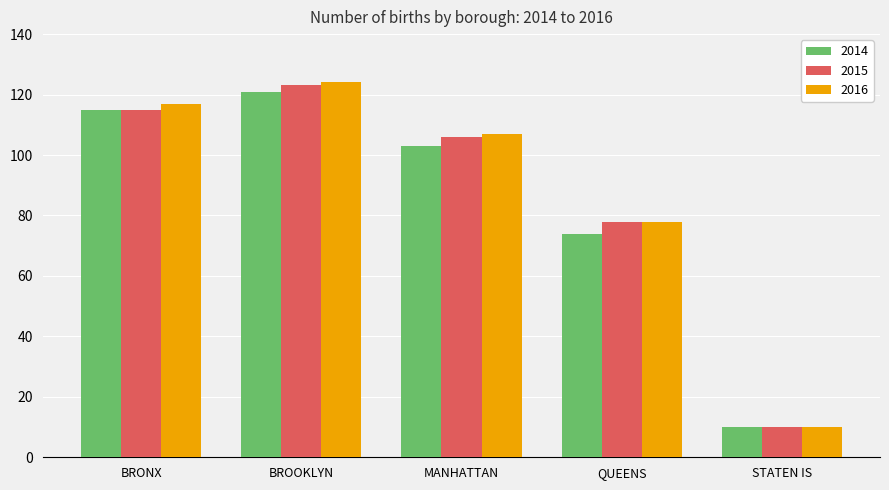

Count the number of categories in the chart.

5